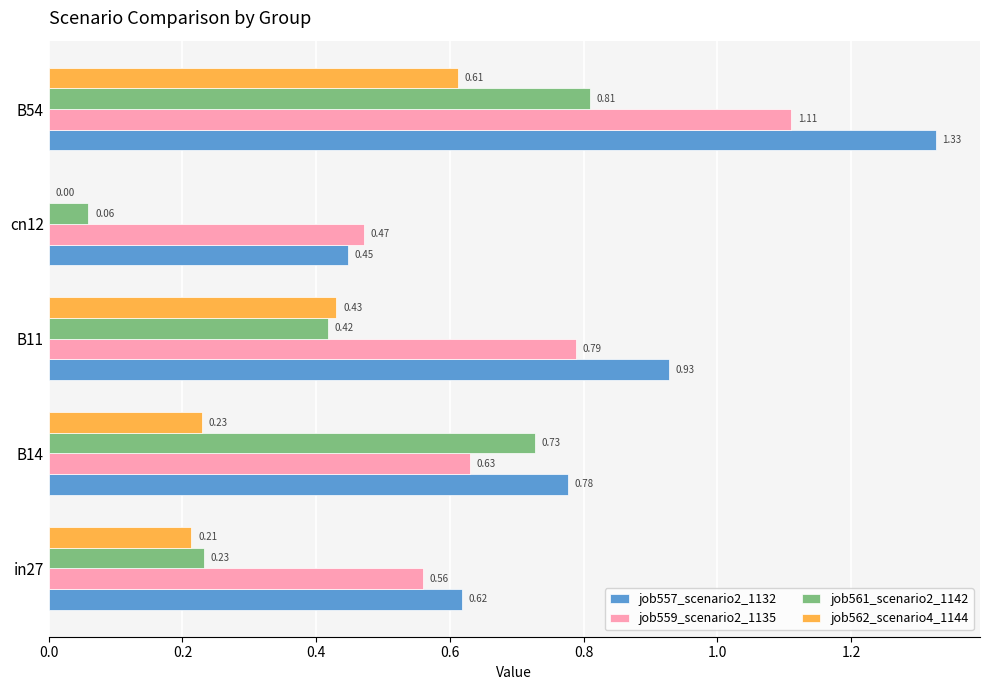

At which category is the sum across all series the highest?

B54